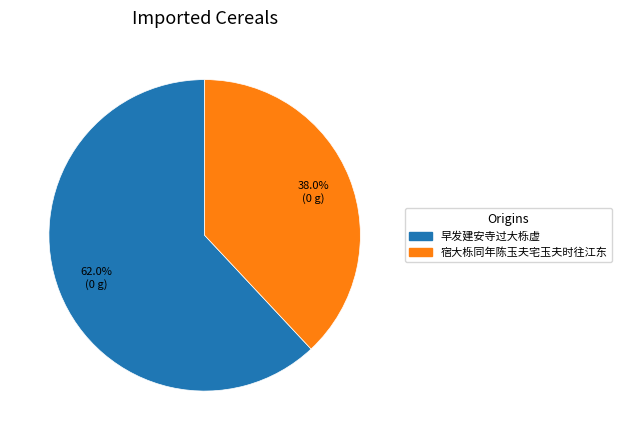

Does 宿大栎同年陈玉夫宅玉夫时往江东 represent more than half of the total?

No